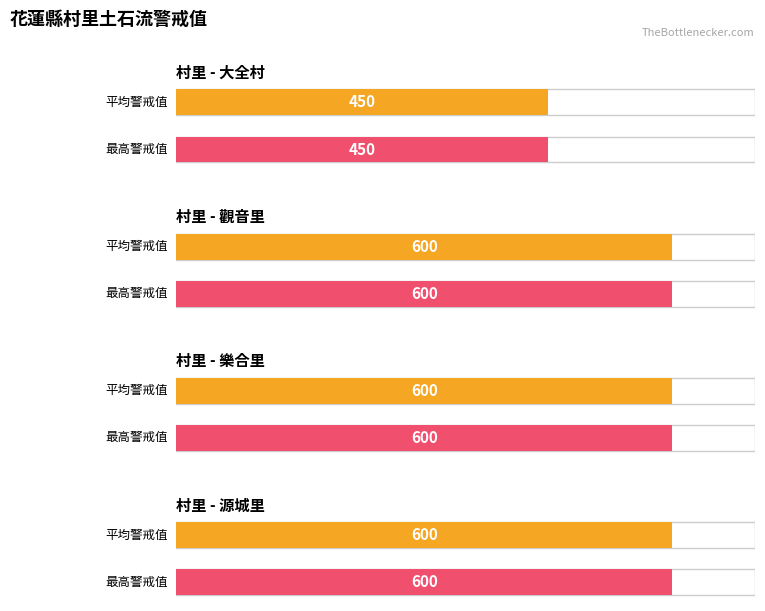

Which has a higher value, 源城里 or 大全村?

源城里